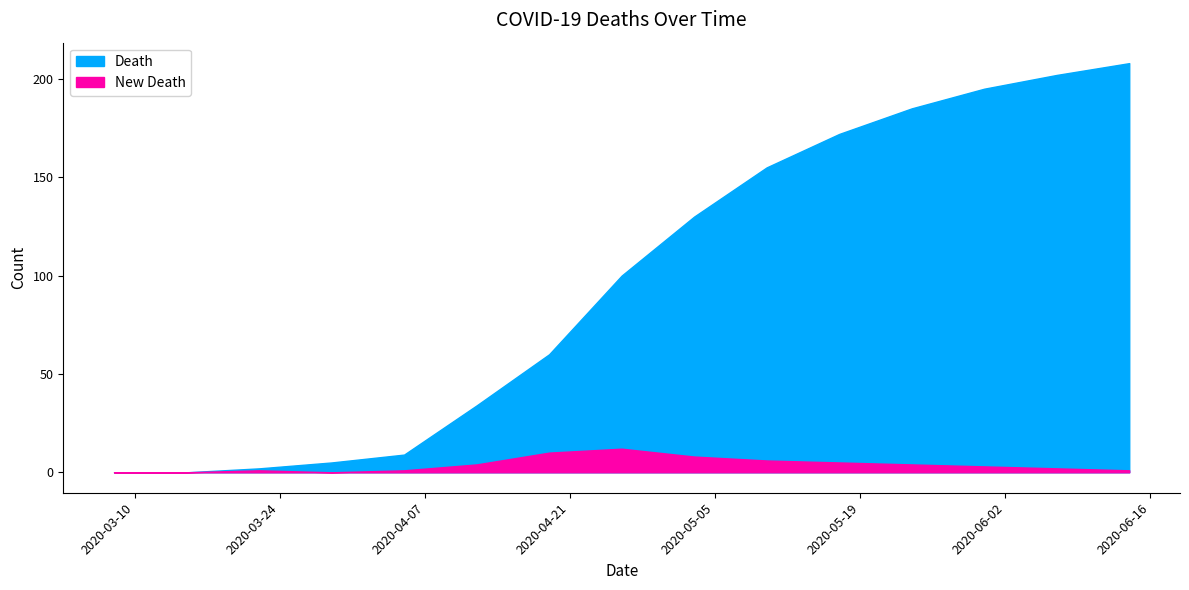

Which series has the widest spread of values?

Death